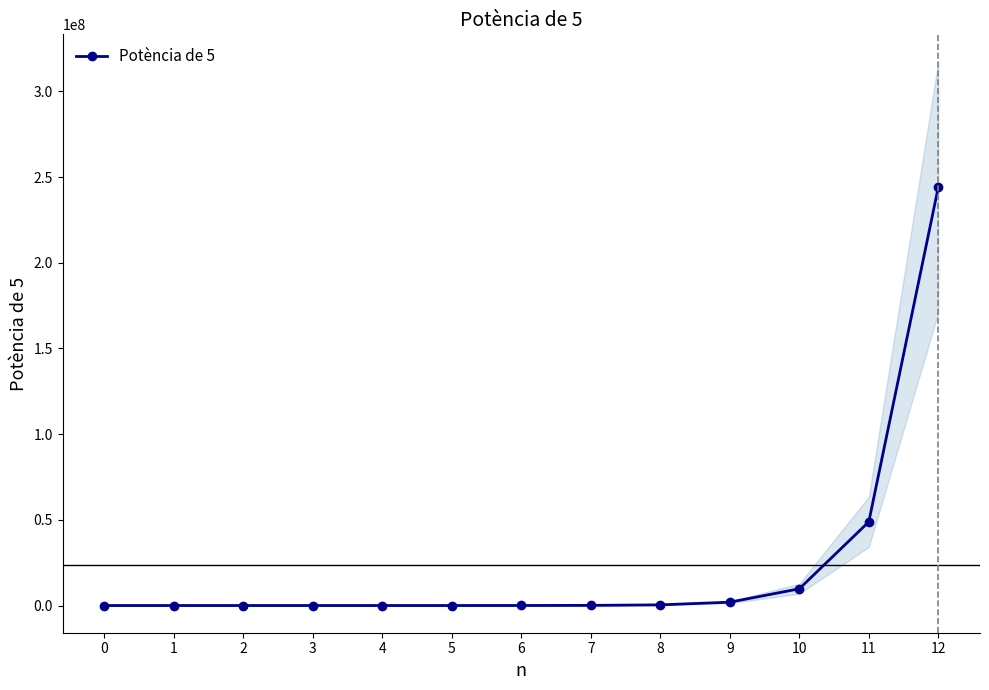

What is the average value?

23475060